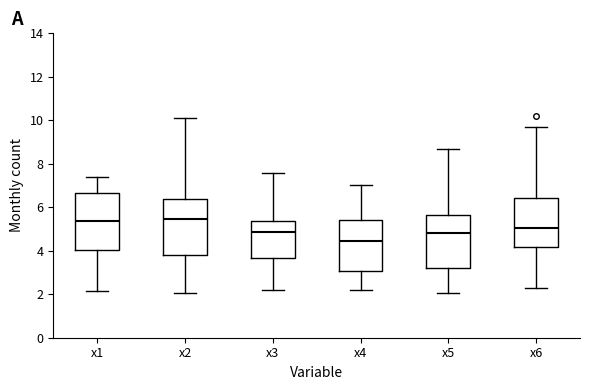

Where does the median line of the box for x5 sit on the y-axis? The values are not printed on the chart, so give them approximately, as read against the axis.

4.8